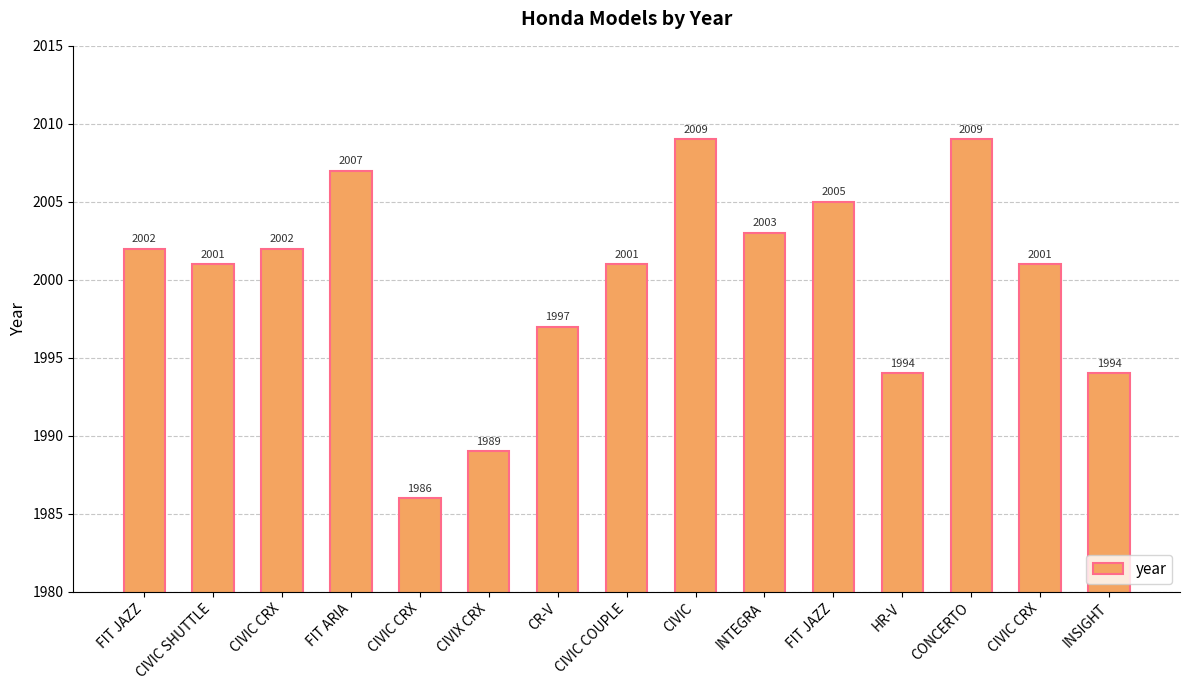

Which category has the highest value across all series?

CIVIC